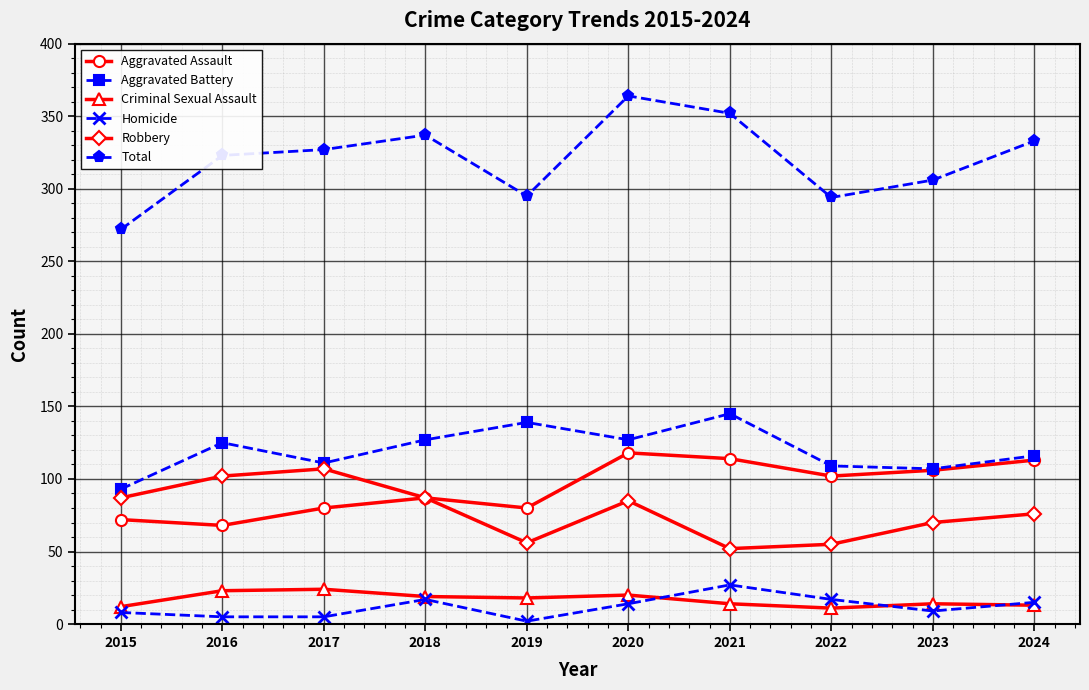

What are all the series names shown in the legend?

Aggravated Assault, Aggravated Battery, Criminal Sexual Assault, Homicide, Robbery, Total